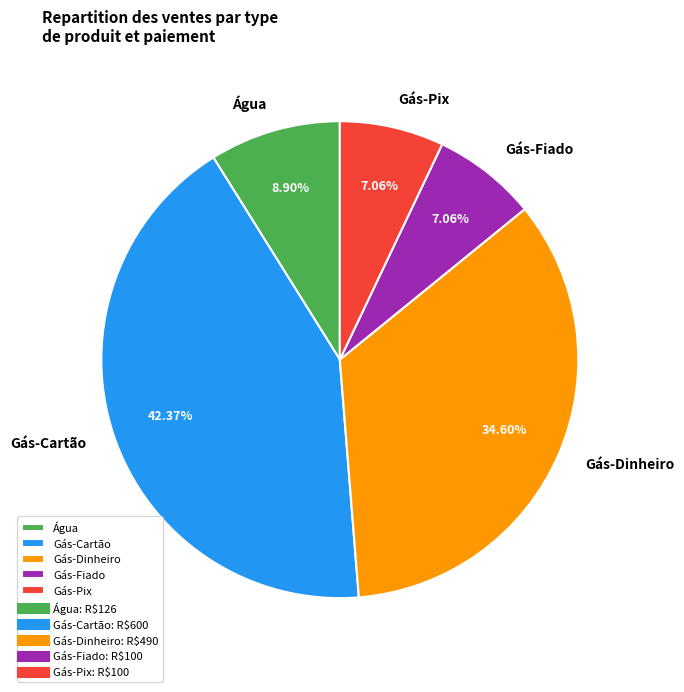

What is the largest slice in the pie chart?

Gás-Cartão